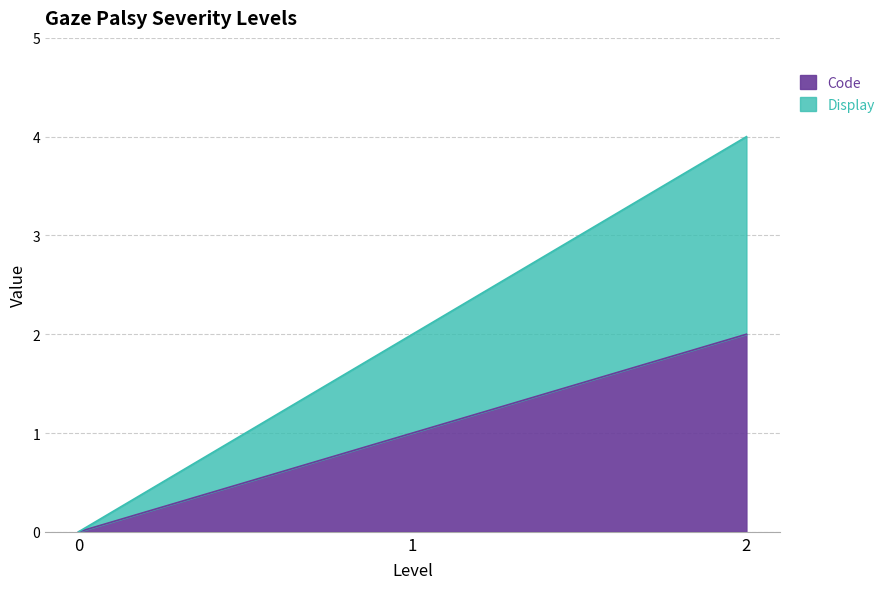

What are all the series names shown in the legend?

Code, Display